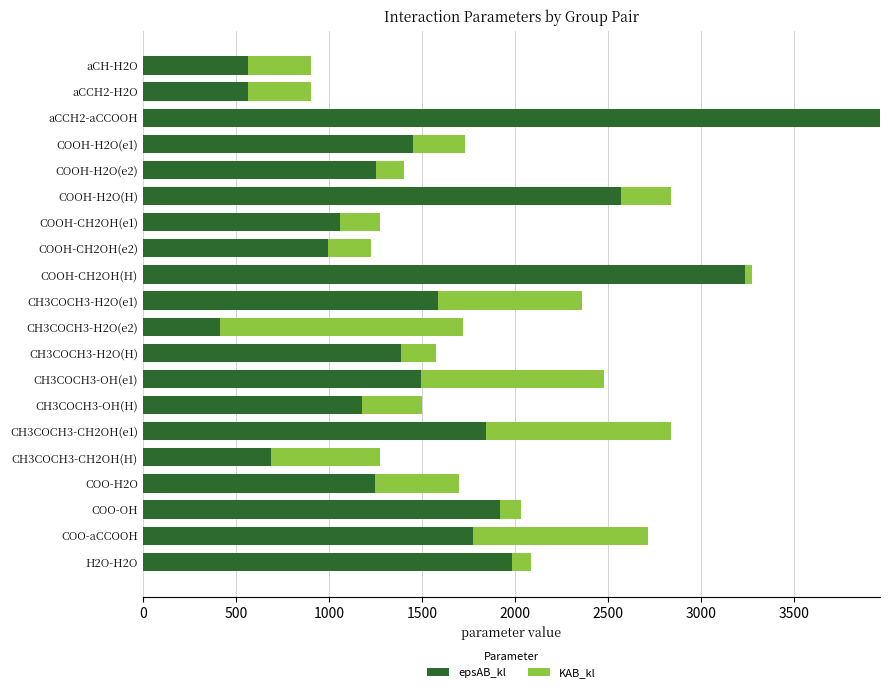

What is the average value of the epsAB_kl series?

1558.9